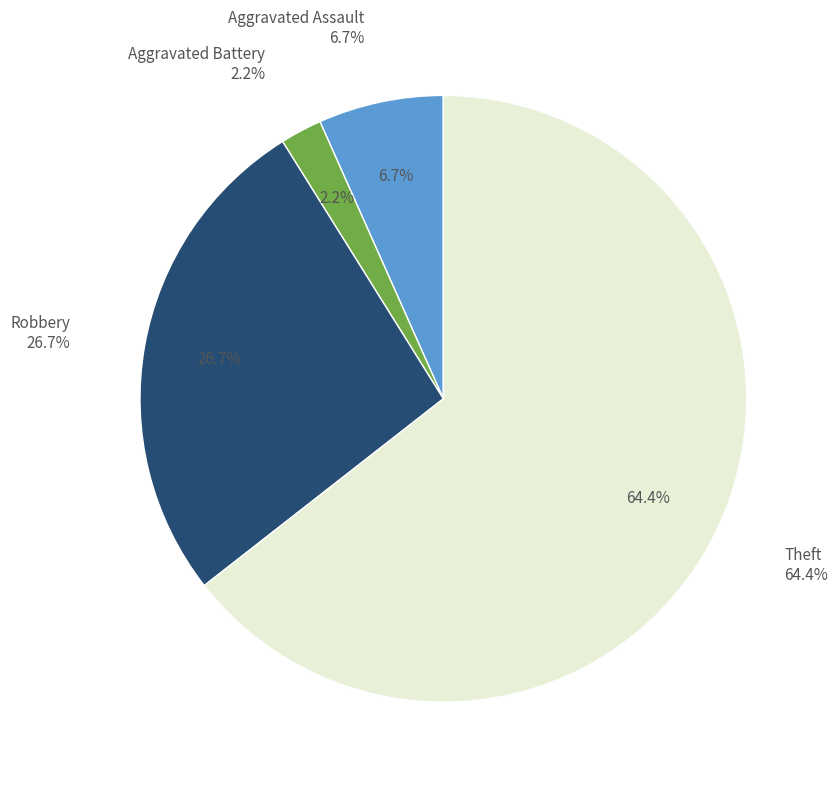

Rank the categories by value from highest to lowest.

Theft, Robbery, Aggravated Assault, Aggravated Battery